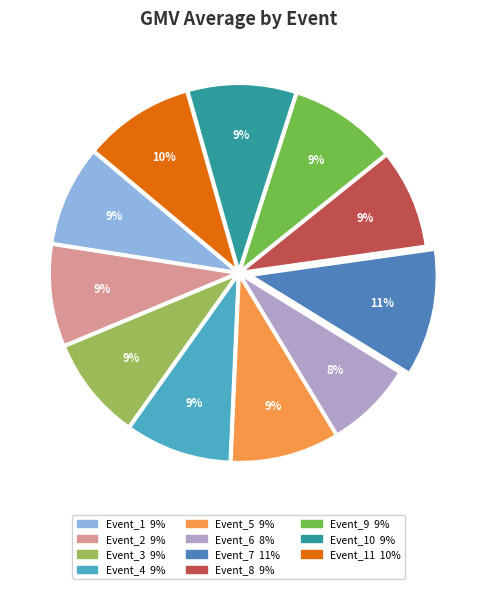

Is there any slice that represents more than half of the pie?

No